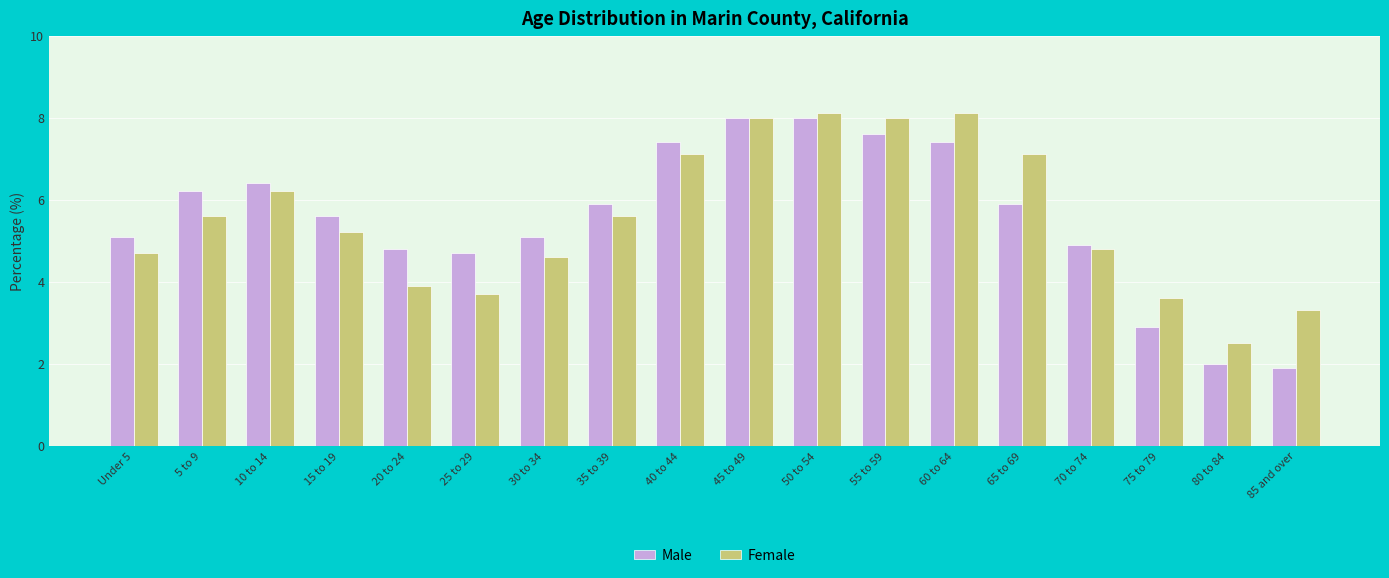

What is the minimum value shown in the chart?

1.9